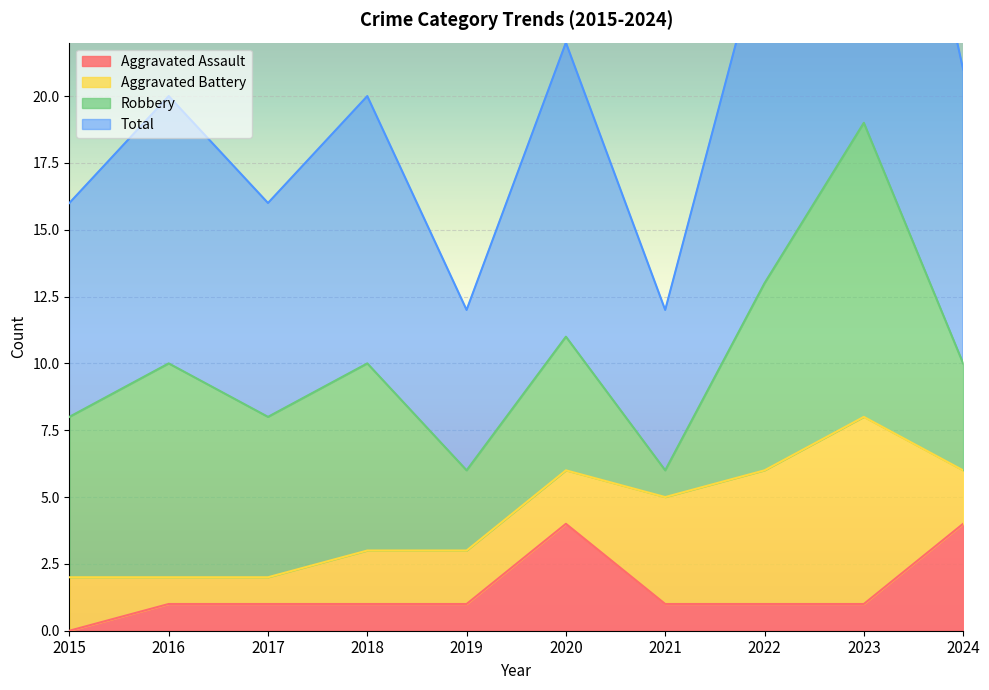

What is the total value across all series at 2023?

39